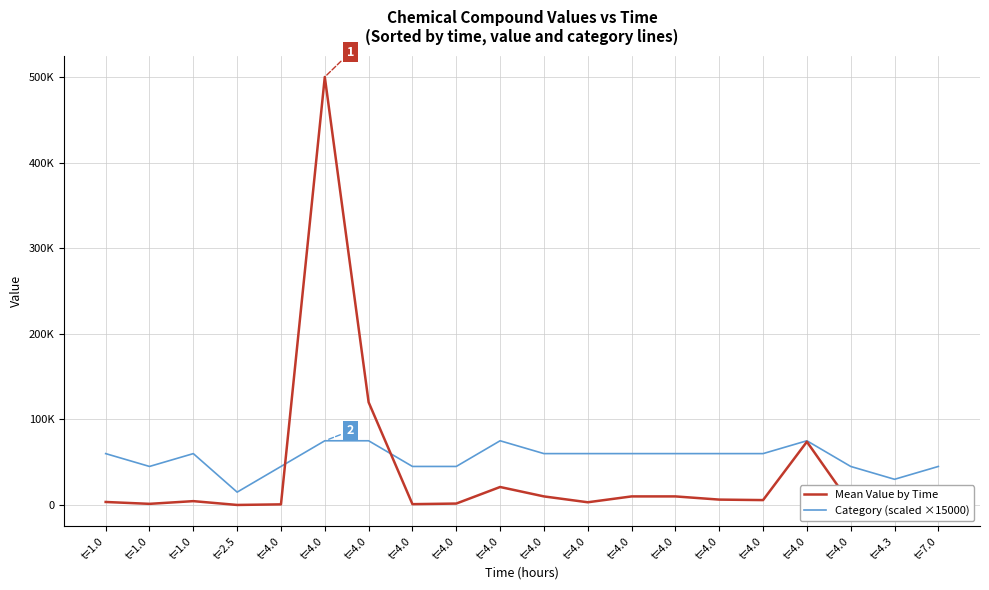

Does the chart display data point markers on the line(s)?

No